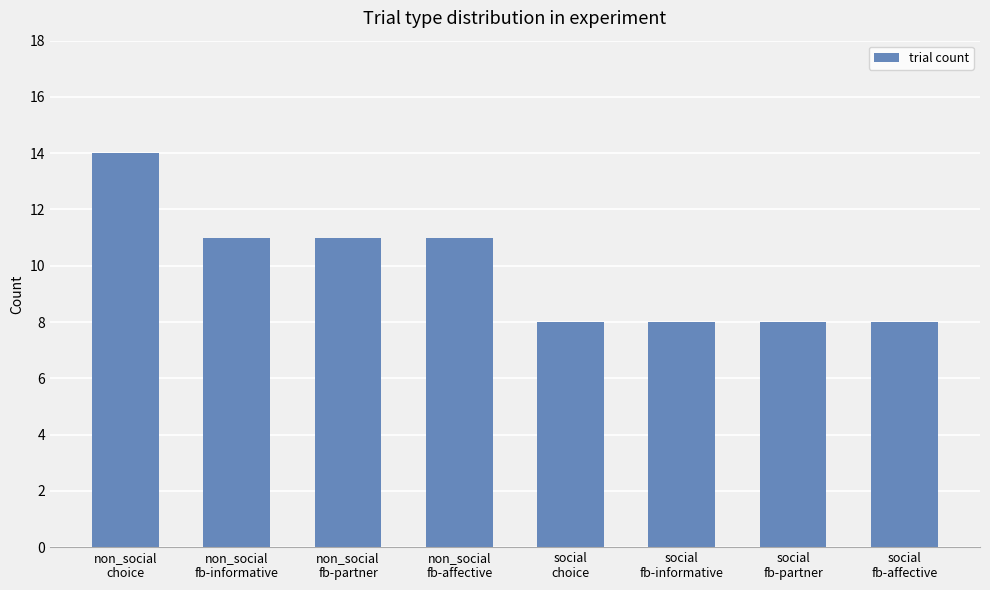

What is the value of the 1st bar from the left?

14